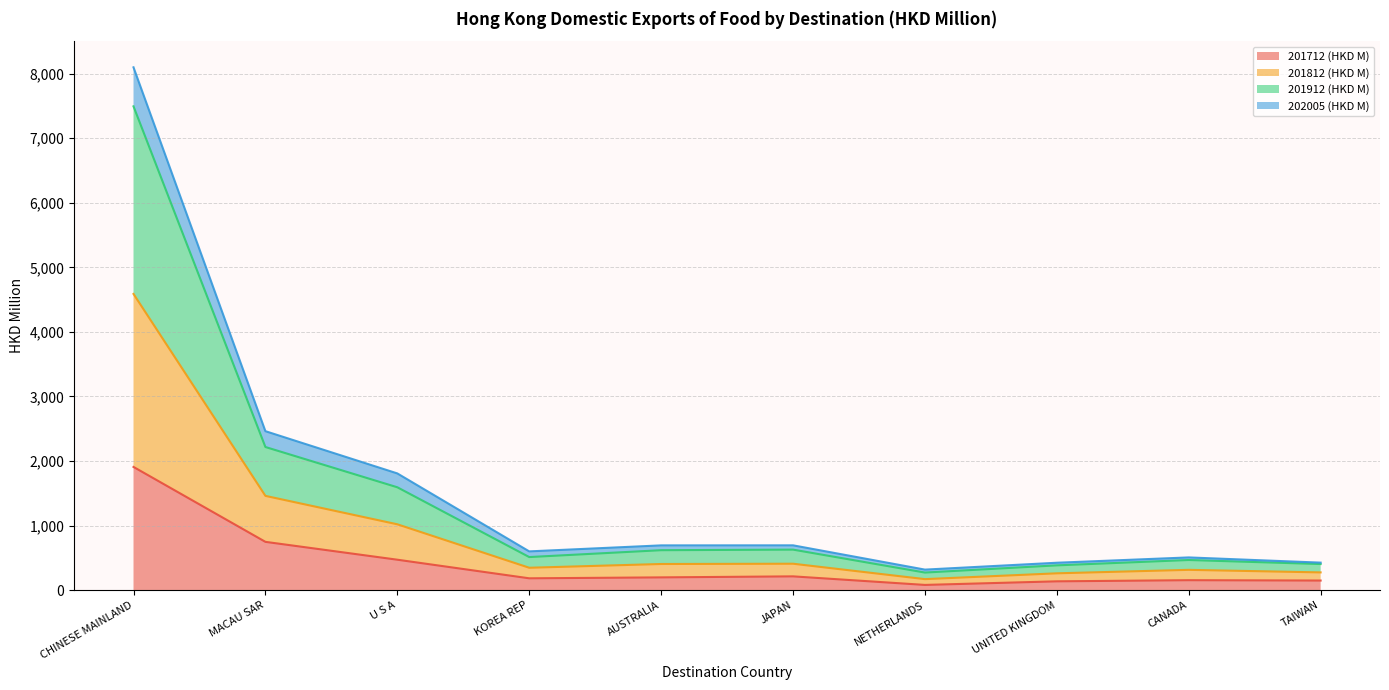

Rank the categories by 201812 (HKD M) value from highest to lowest.

CHINESE MAINLAND, MACAU SAR, U S A, JAPAN, AUSTRALIA, KOREA REP, CANADA, TAIWAN, UNITED KINGDOM, NETHERLANDS